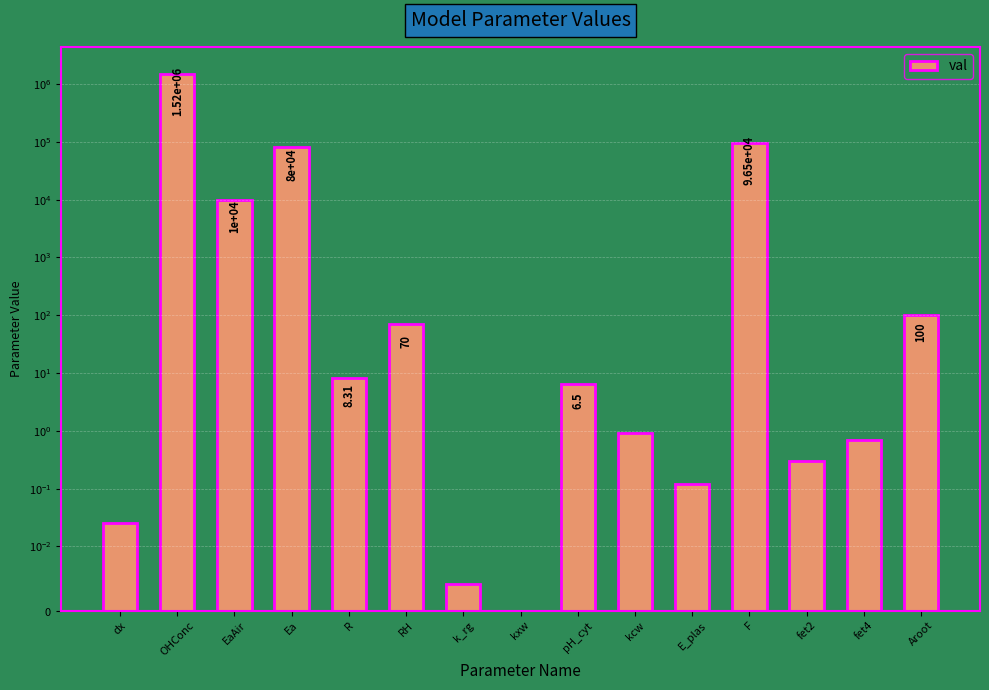

What is the change in value from dx to fet4?

+0.7